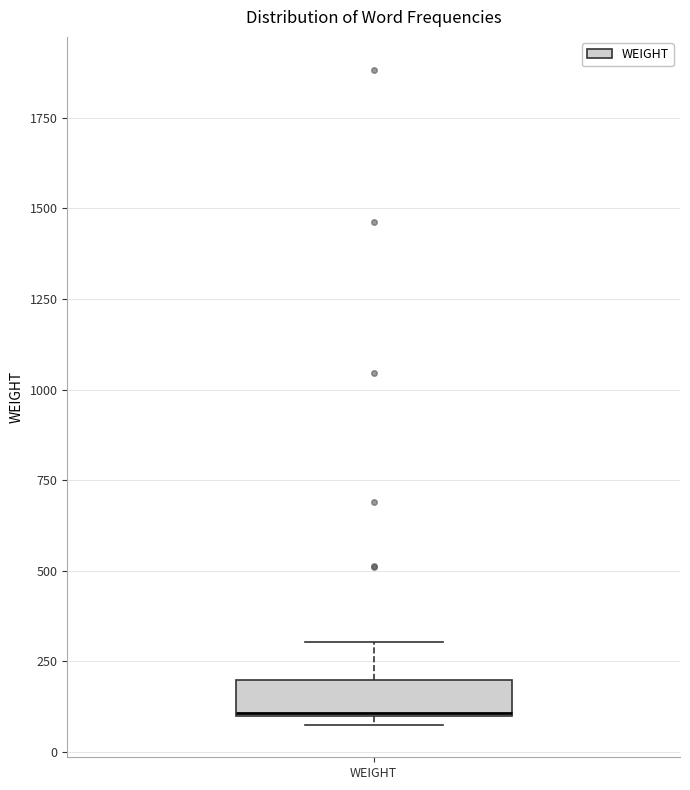

Transcribe this box plot: give where the median line is, the range the box spans, and where the two whiskers end, as read against the y-axis. The values are not printed on the chart, so give them approximately, as read against the axis.

median 100, box 100 to 200, whiskers 100 (just below the box's lower edge) to 300